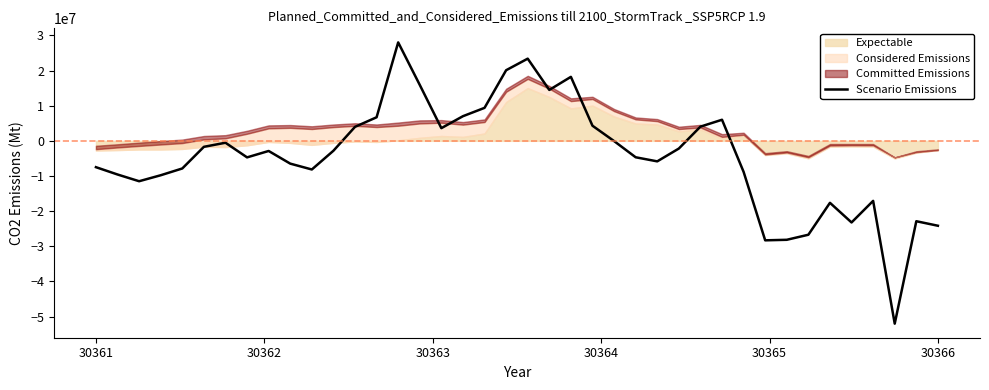

What is the lowest value of the Scenario Emissions series?

-52000000.0